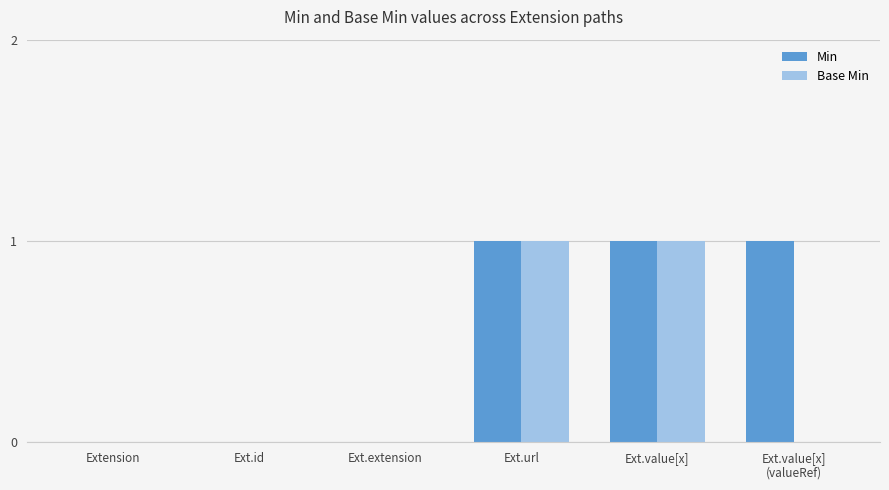

How many groups of bars are there?

6